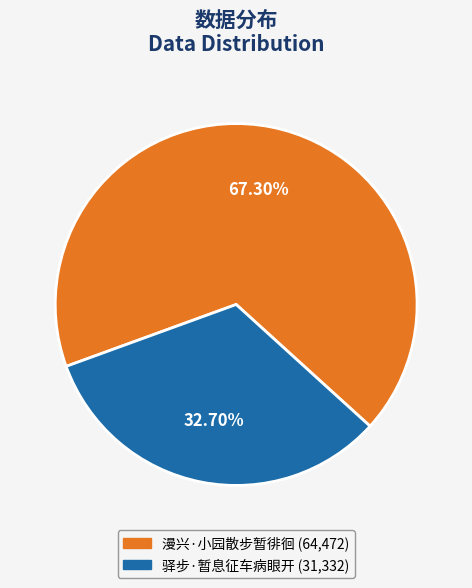

The 驿步·暂息征车病眼开 slice represents 33% of the pie. True or false?

True